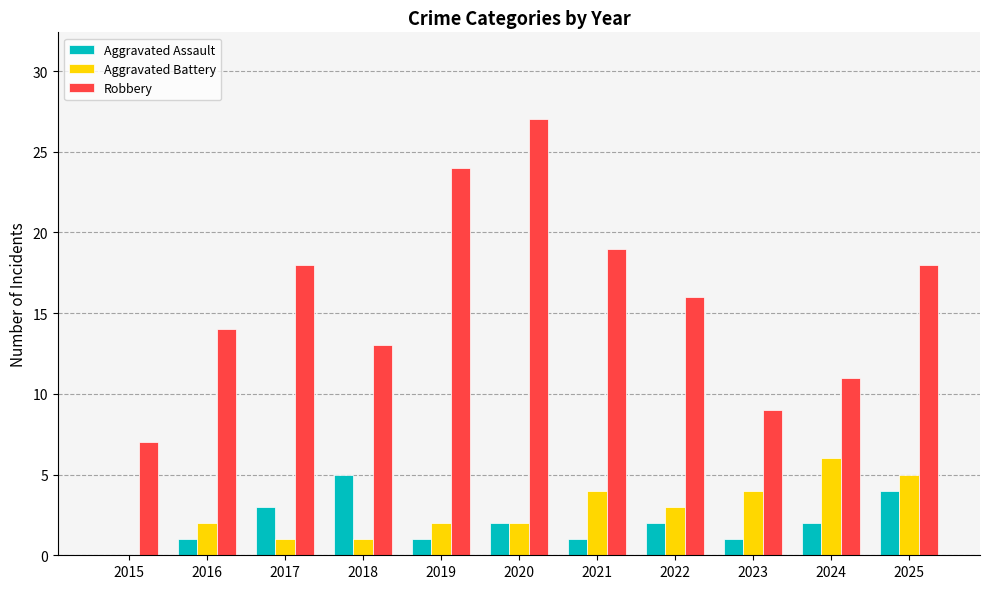

What is the average value of the Aggravated Battery series?

3